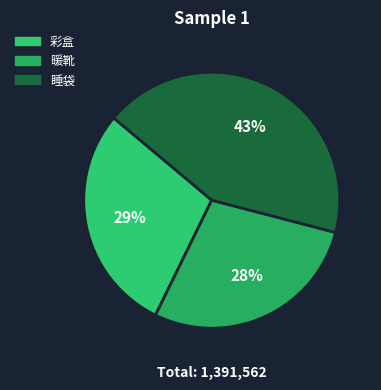

Is it true that 睡袋 is 43% of the pie?

True